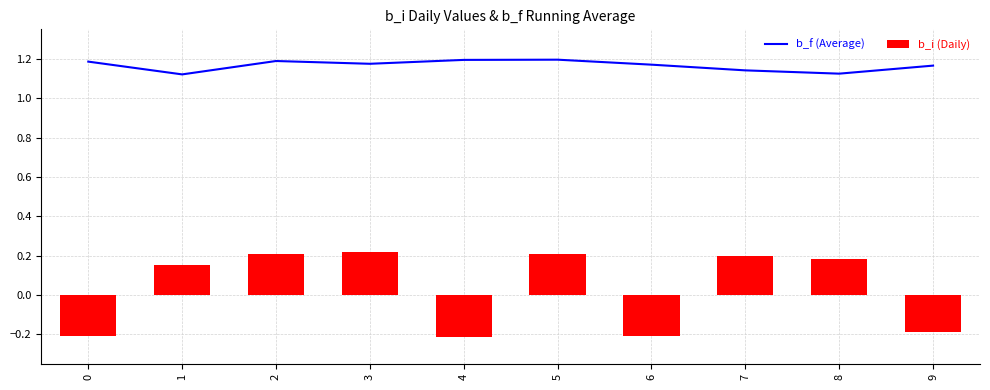

At which label is b_i (Daily) closest to 0?

1